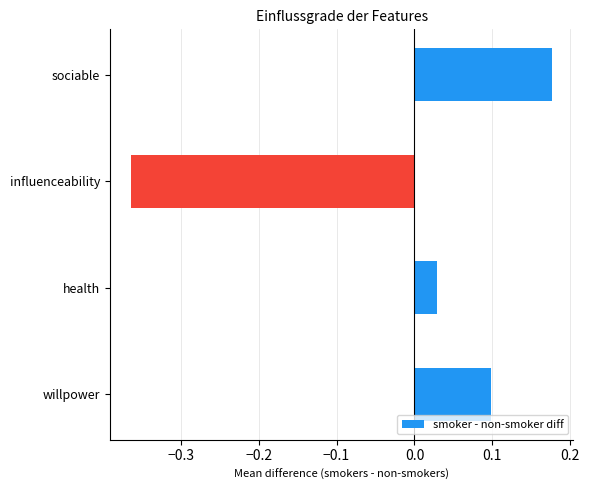

True or false: the data shows 0.0 at willpower.

False